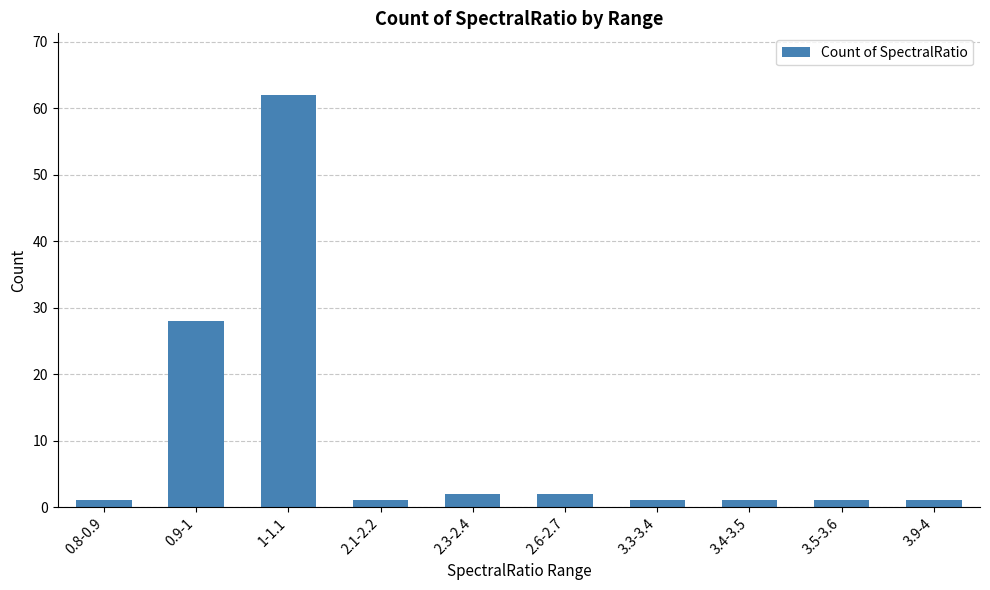

The value at 3.5-3.6 is 1. True or false?

True